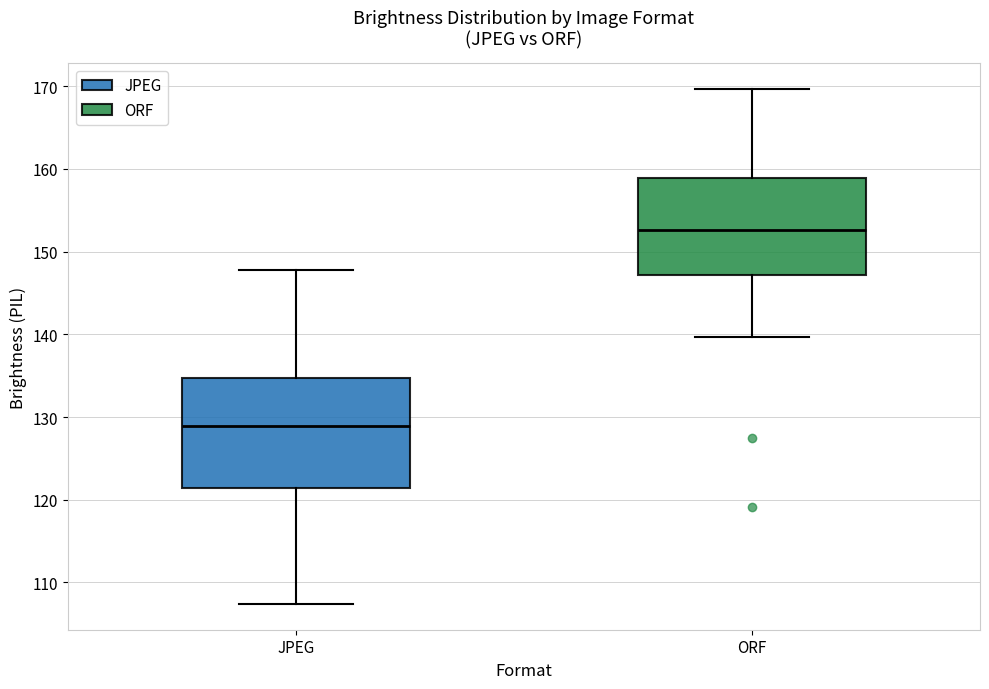

Where is the lower edge of the box for JPEG on the y-axis? The values are not printed on the chart, so give them approximately, as read against the axis.

121